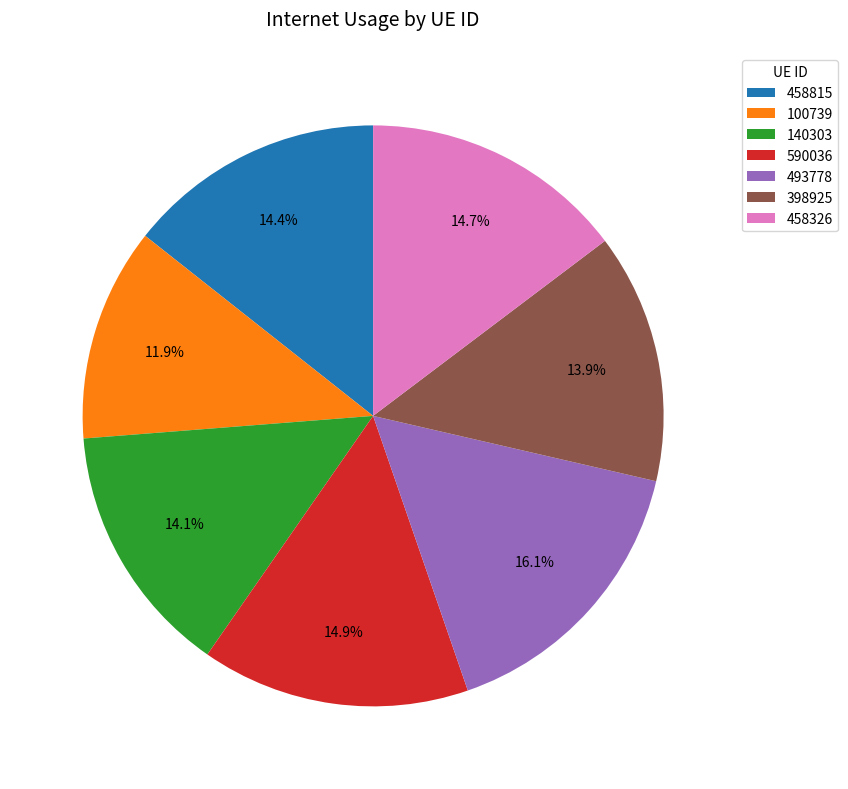

Does any single category account for the majority?

No